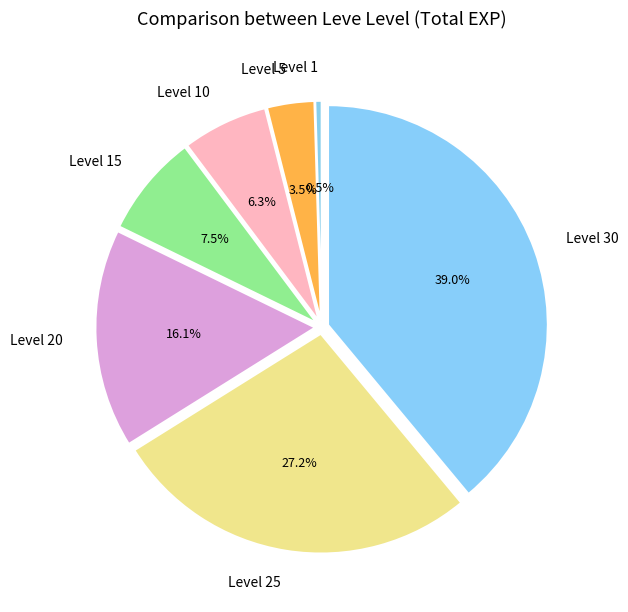

What percentage is the Level 30 slice, to the nearest percent?

39%